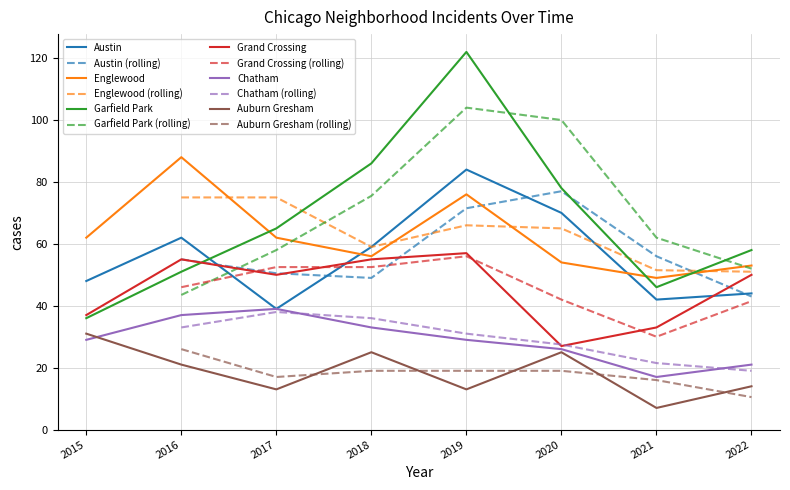

What is the average value of the Englewood series?

62